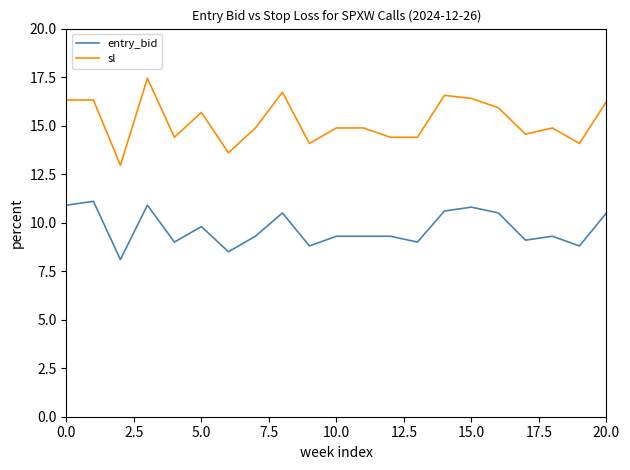

Which series has the largest total across all categories?

sl